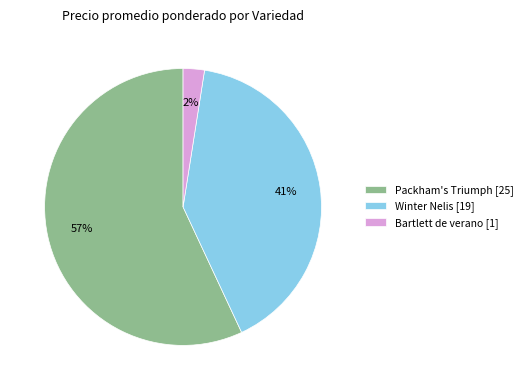

Which has a higher value, Winter Nelis or Packham's Triumph?

Packham's Triumph